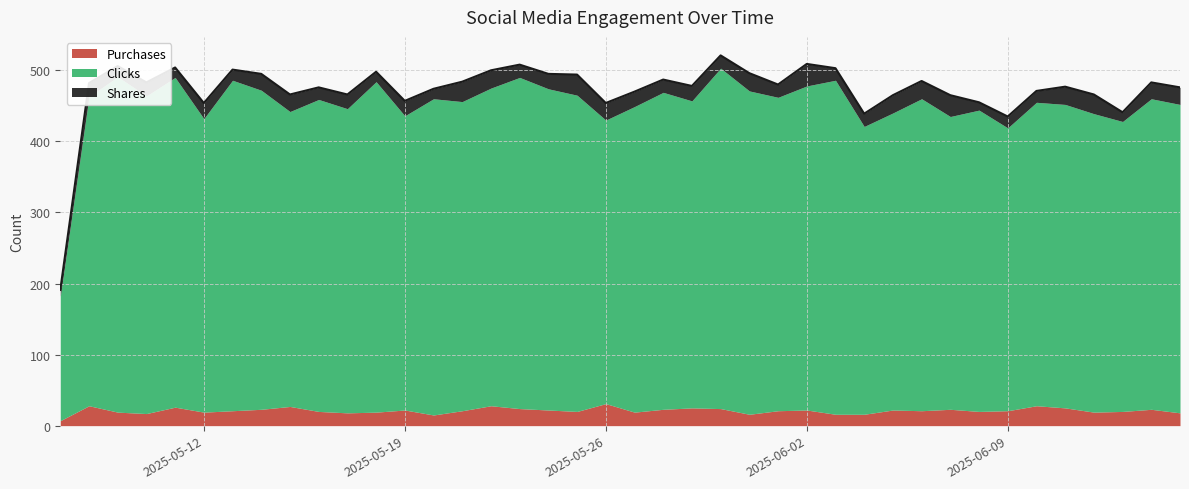

Rank the series at 2025-05-26 from lowest to highest value.

Shares, Purchases, Clicks